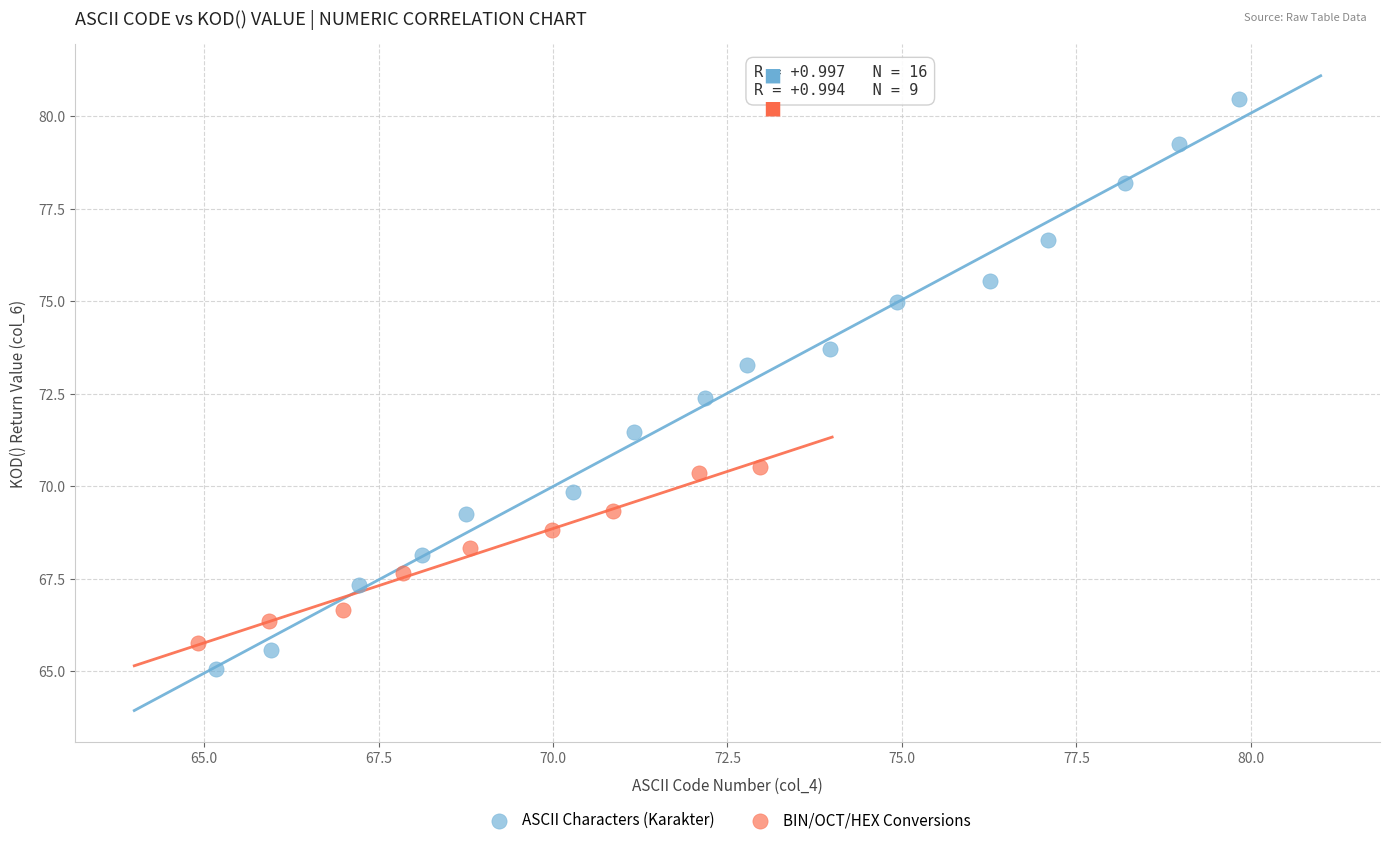

Which series reaches the maximum Y coordinate?

ASCII Characters (Karakter)